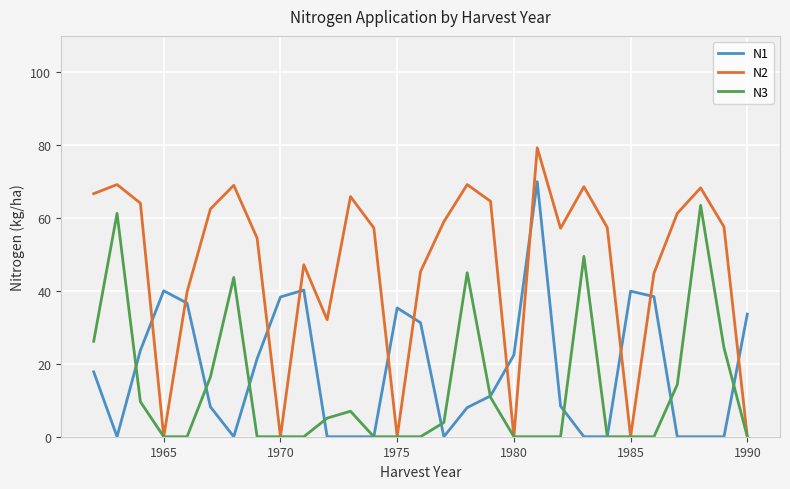

Which series ends up on top after the final intersection of N3 and N1?

N1